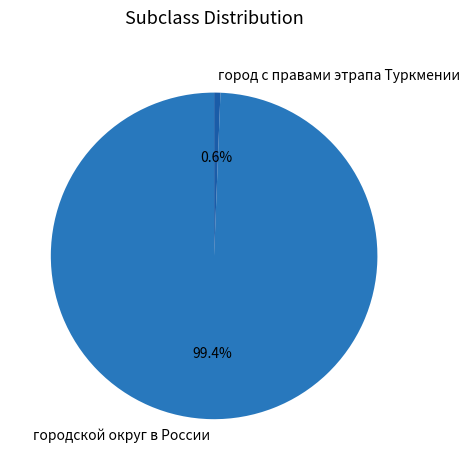

How many slices are in this pie chart?

2